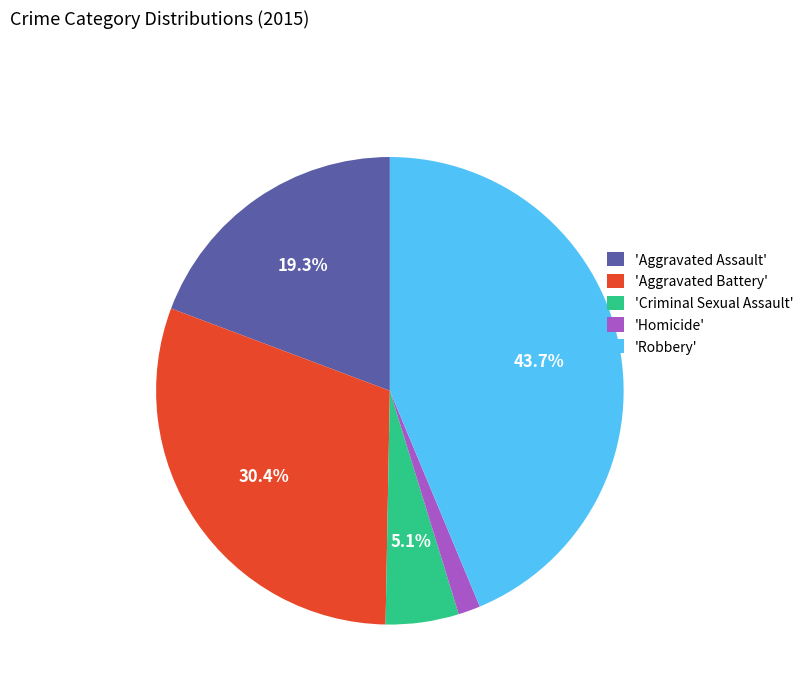

Rank the categories by value from lowest to highest.

'Homicide', 'Criminal Sexual Assault', 'Aggravated Assault', 'Aggravated Battery', 'Robbery'